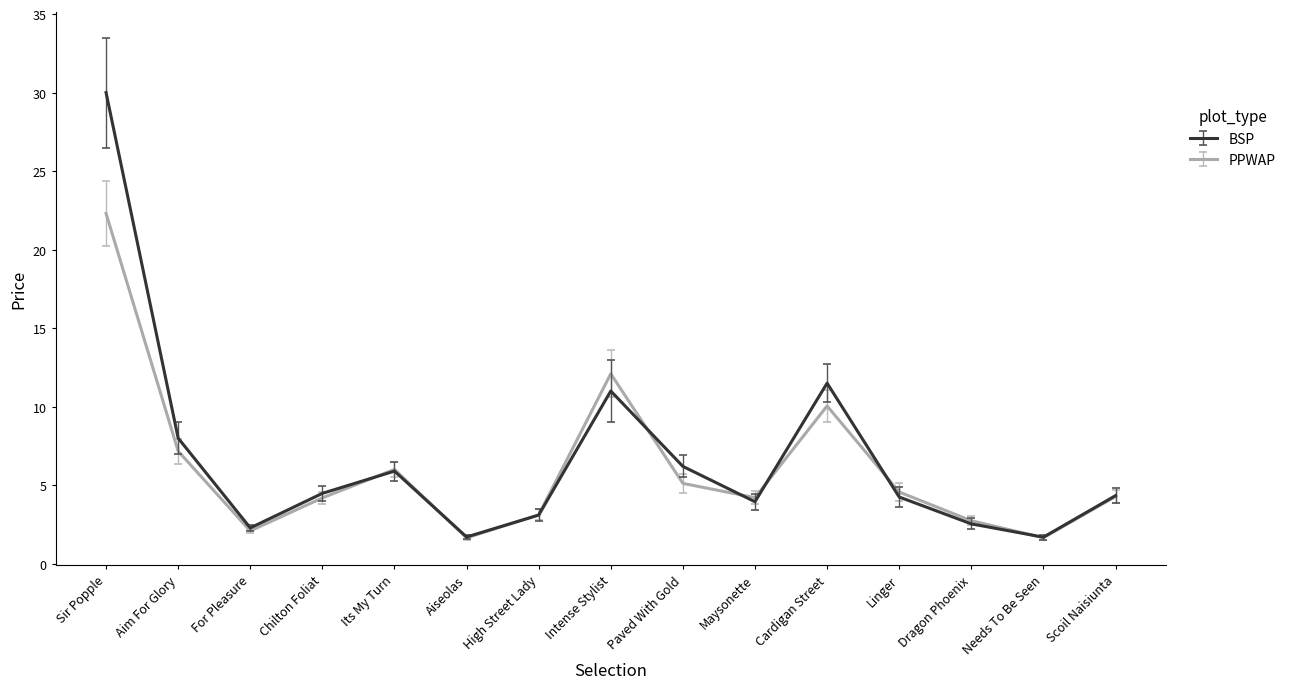

Is this an area chart (filled region under the line)?

No